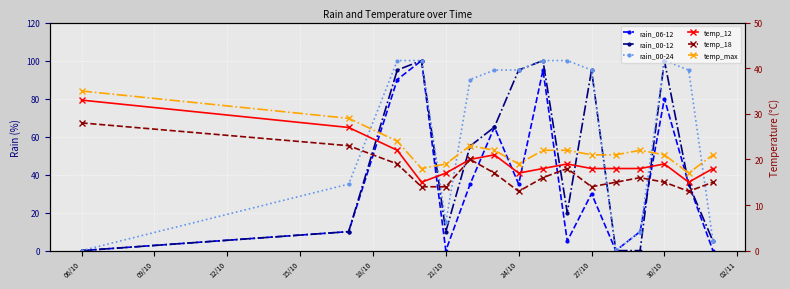

What is the difference between the maximum and minimum values in the rain_00-24 series?

100